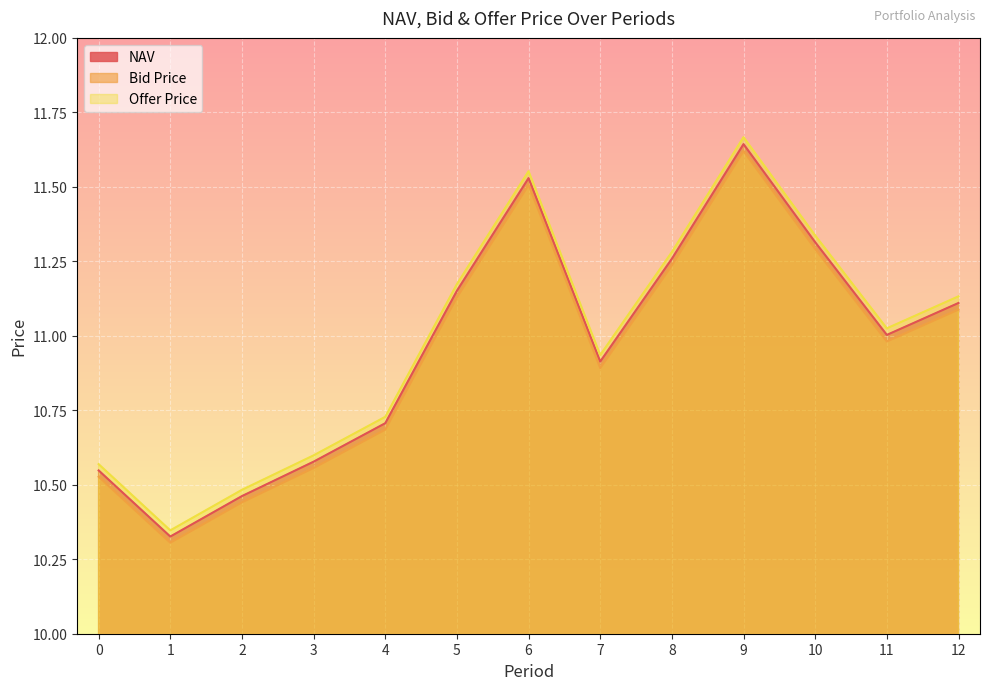

True or false: NAV and Bid Price intersect in this chart.

False